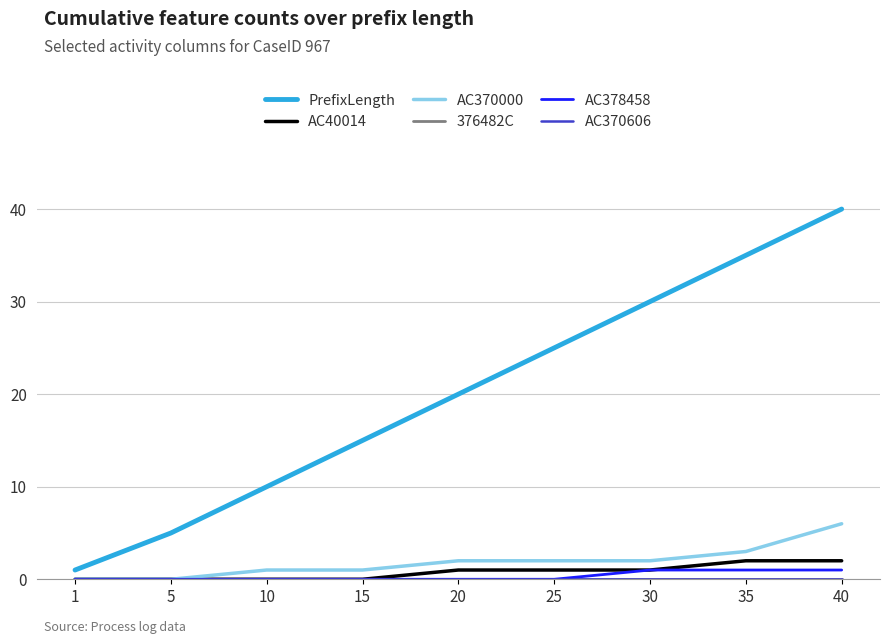

Is this an area chart (filled region under the line)?

No